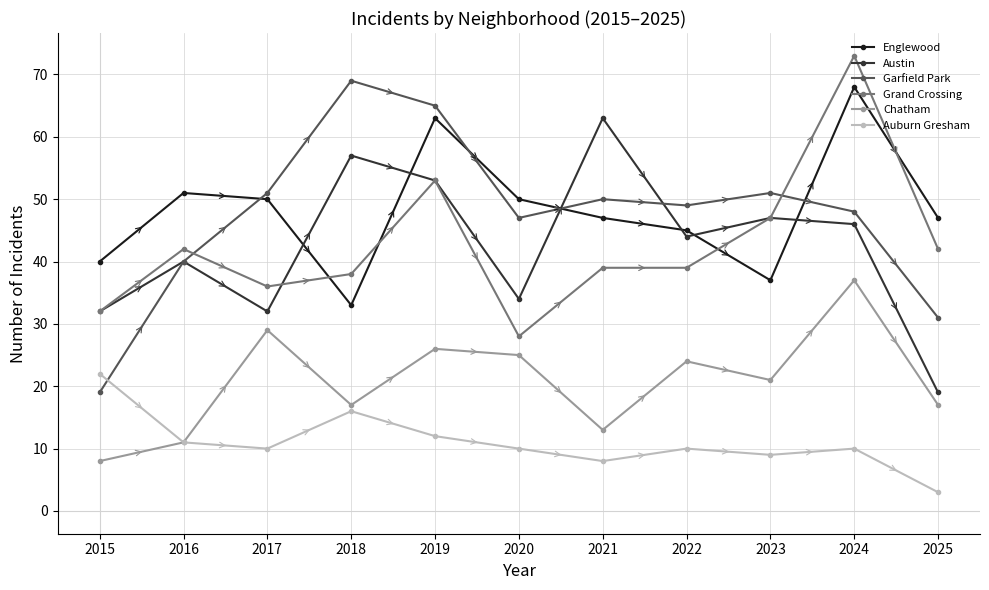

True or false: Englewood and Chatham intersect in this chart.

False